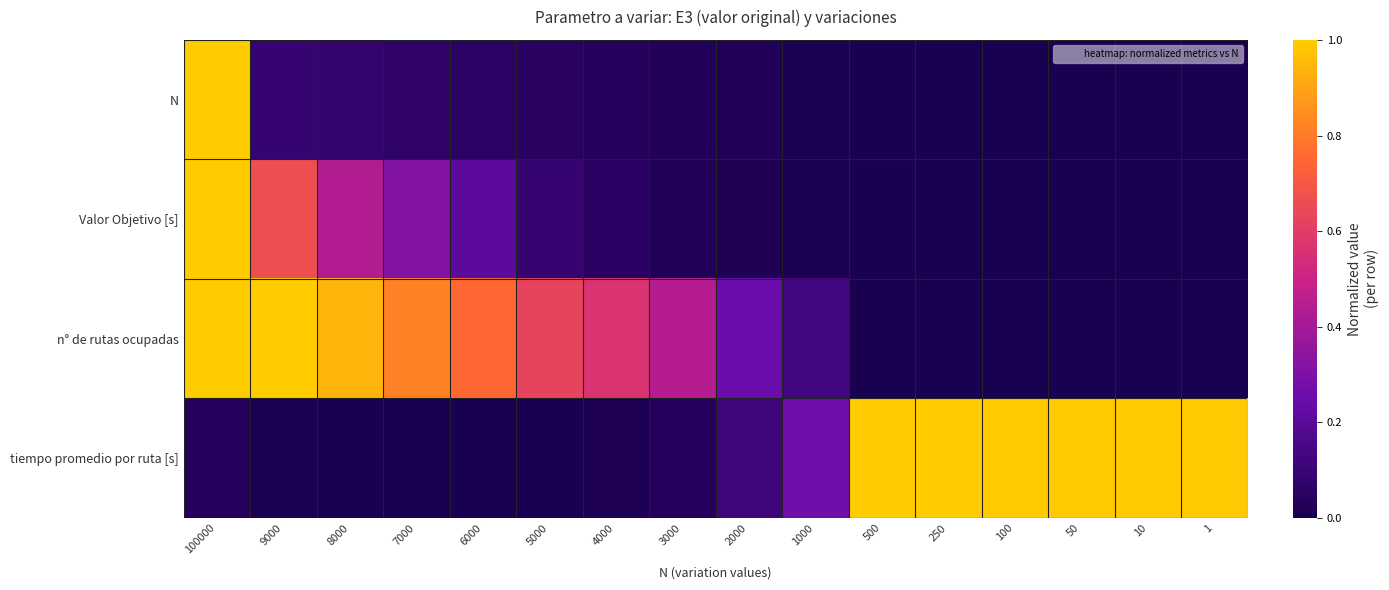

Which series has the widest spread of values?

N